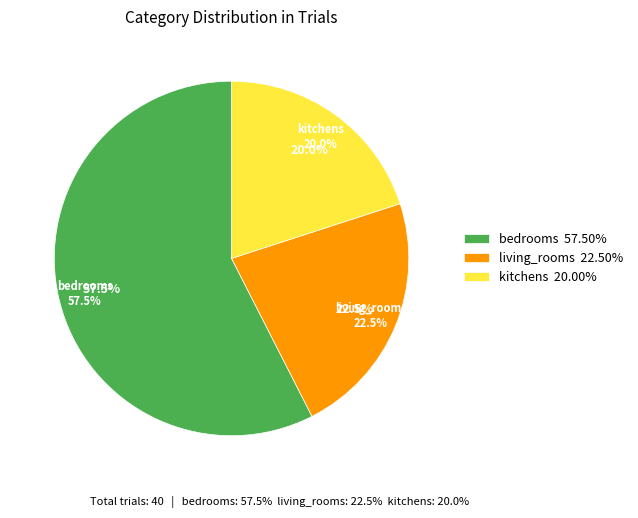

Which category accounts for the majority?

bedrooms